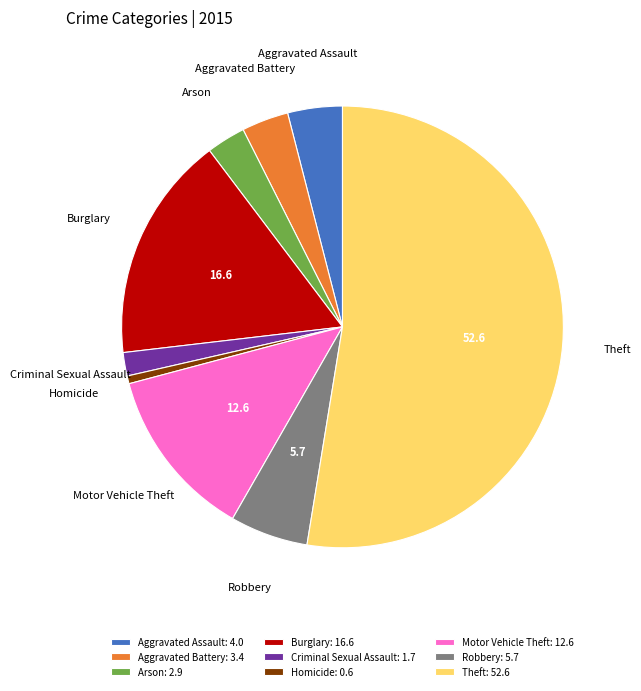

Which has a higher value, Aggravated Battery: 3.4 or Arson: 2.9?

Aggravated Battery: 3.4